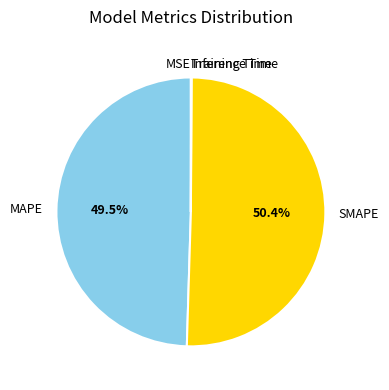

Does SMAPE account for over 50% of the chart?

Yes